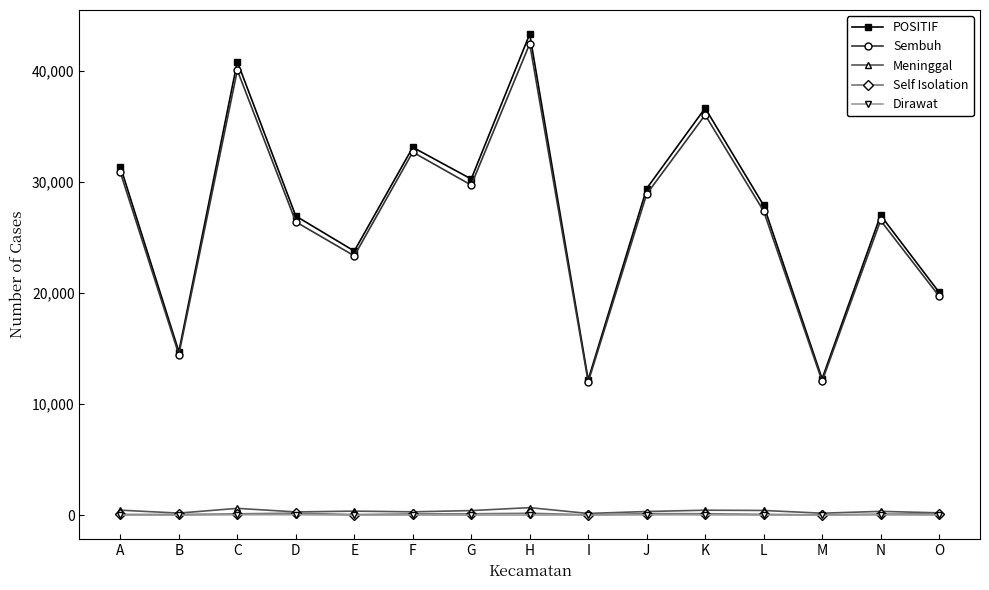

The value of Meninggal at E is 366. True or false?

True